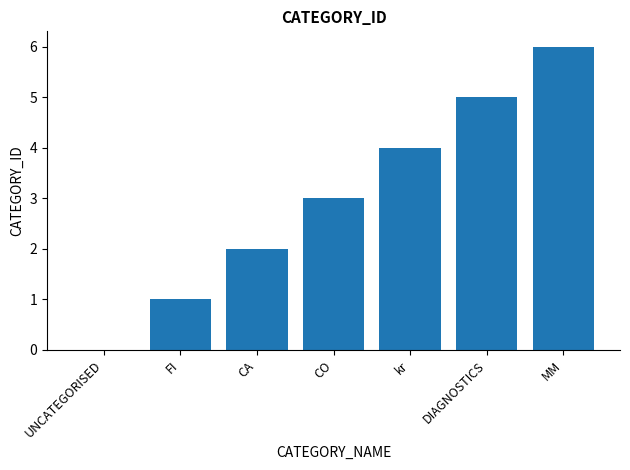

How many values are above zero?

6